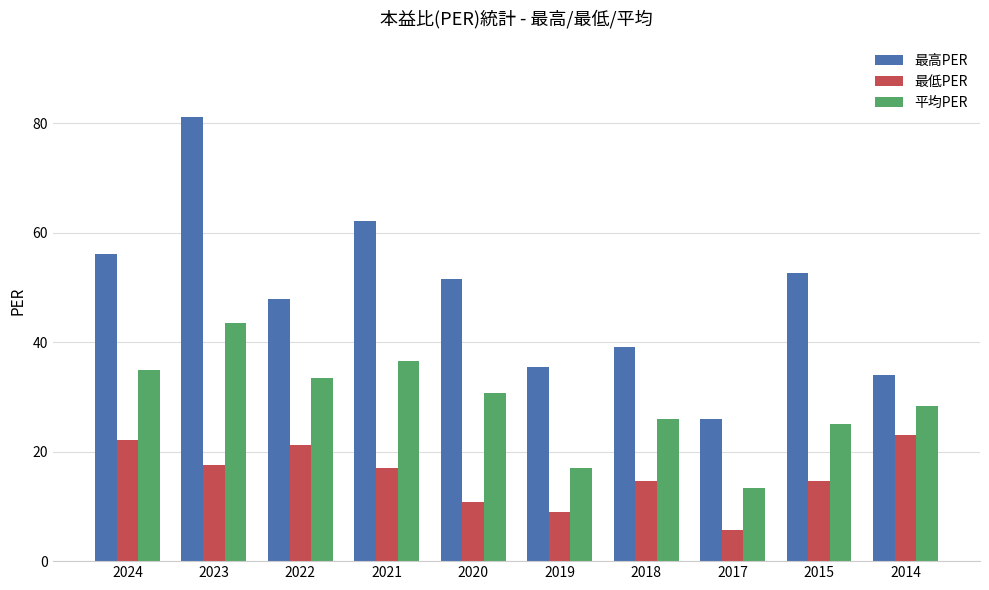

List the series in order of their peak value, highest first.

最高PER, 平均PER, 最低PER